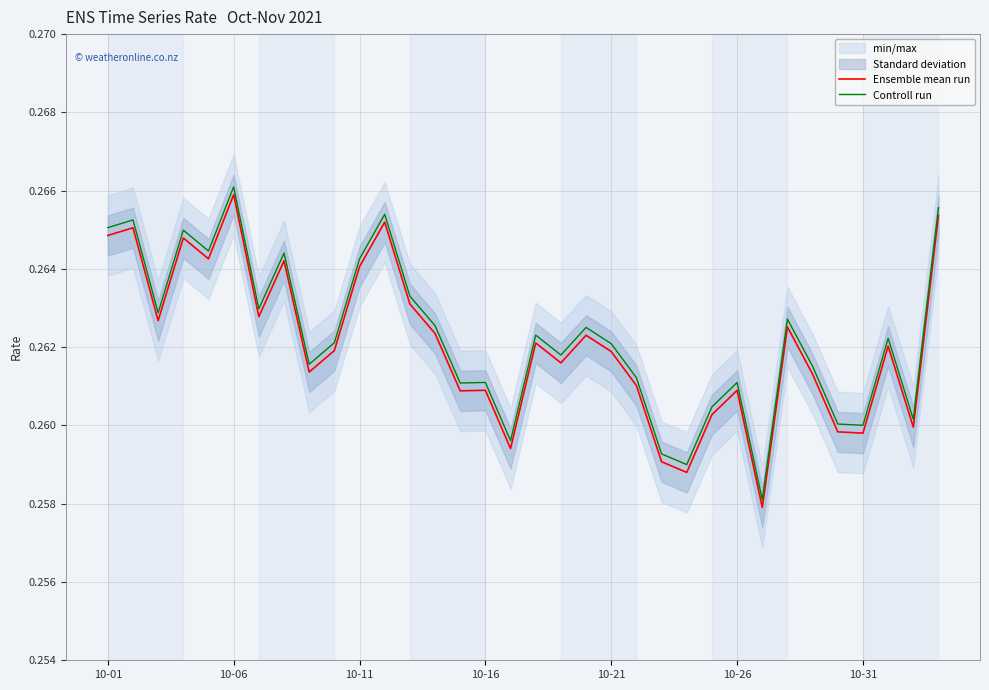

Which series has the largest range (max minus min)?

Ensemble mean run